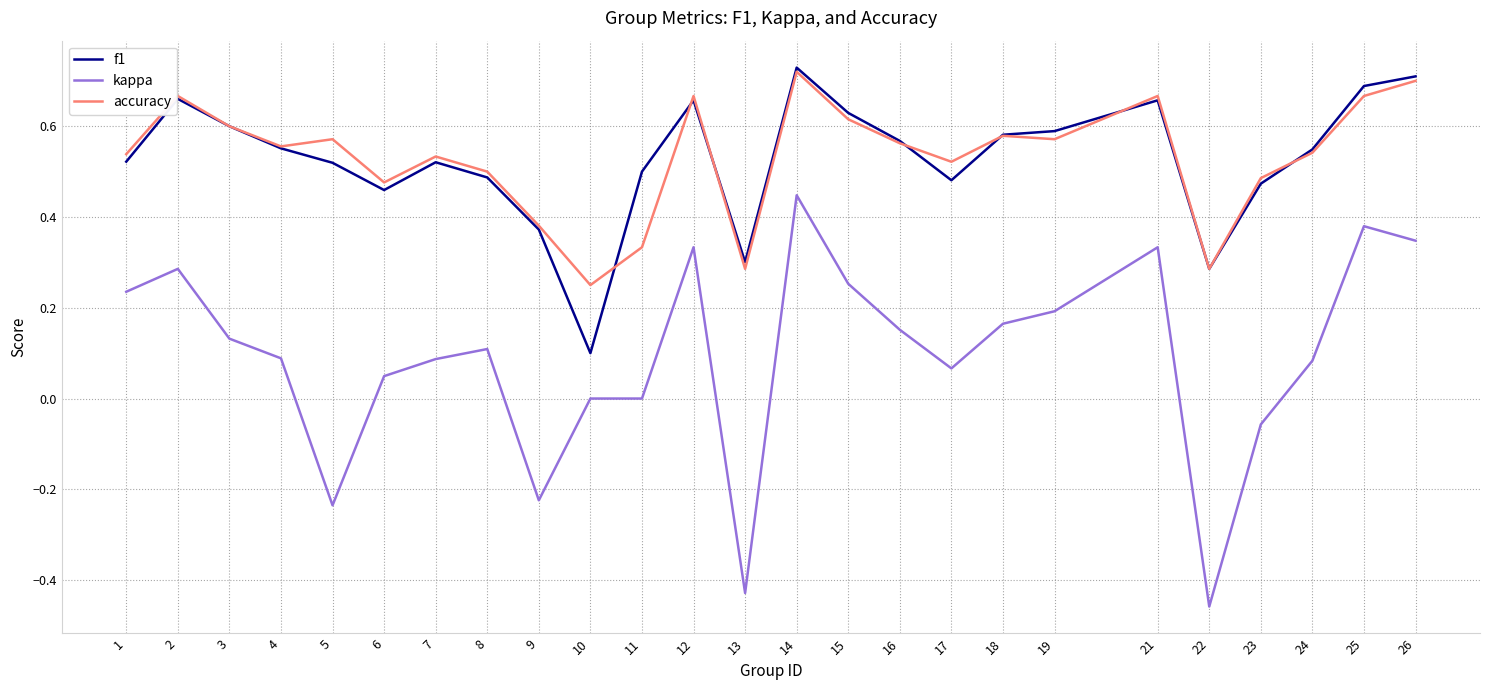

Which series has the largest range (max minus min)?

kappa